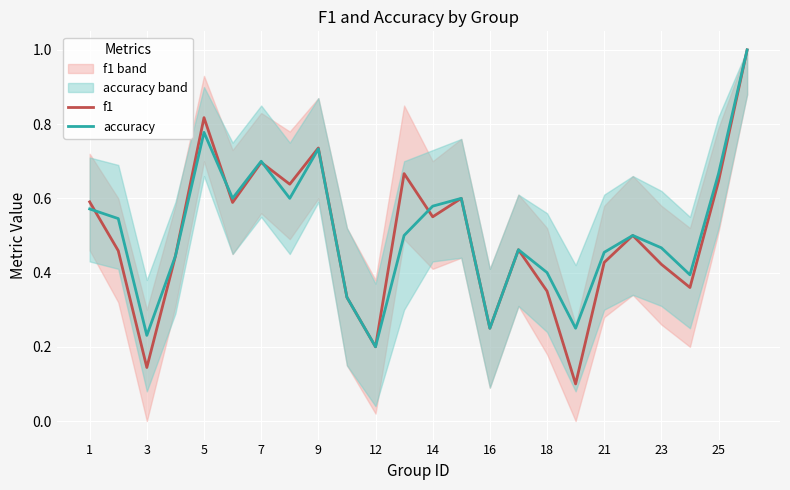

Rank the series at 21 from lowest to highest value.

f1, accuracy